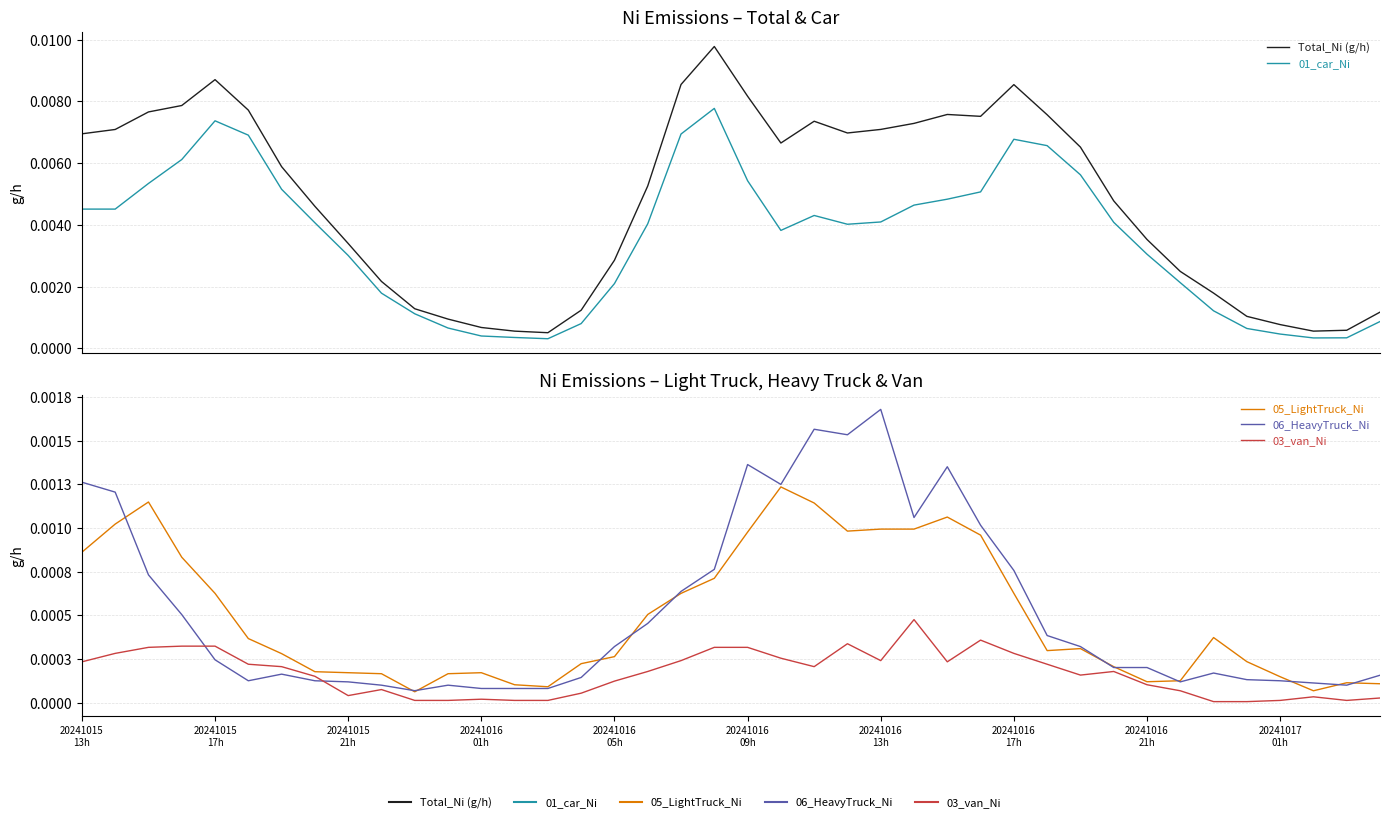

True or false: Total_Ni (g/h) and 05_LightTruck_Ni cross at least once.

False